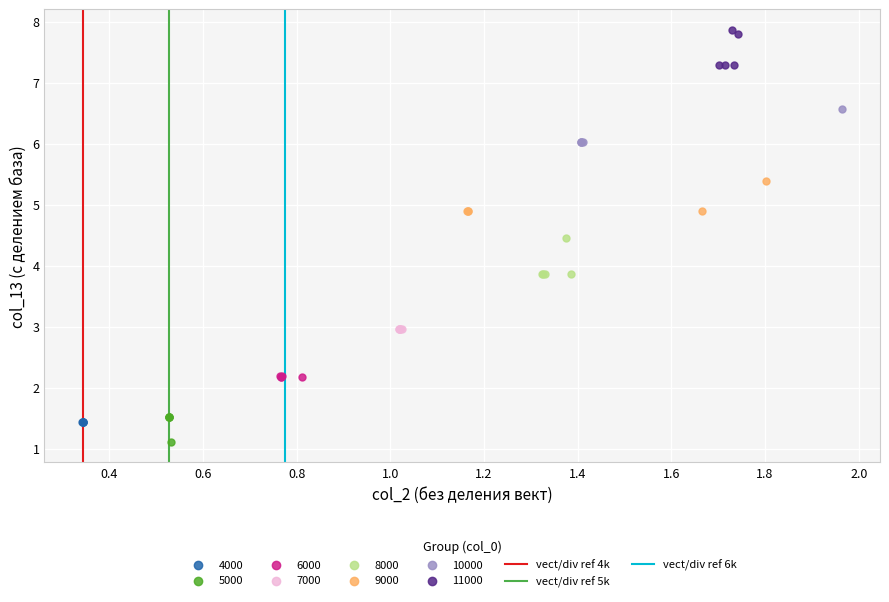

Which series contains the lowest Y value?

5000